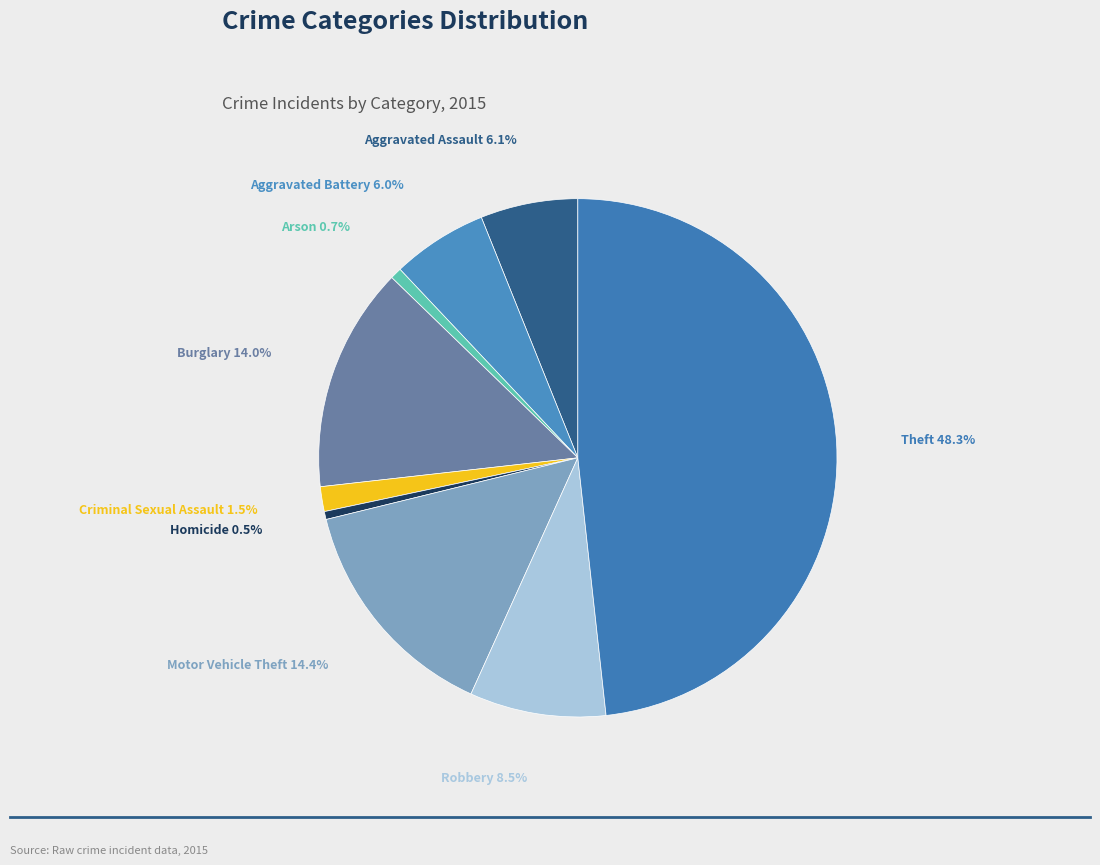

Between Aggravated Assault and Arson, which is larger?

Aggravated Assault